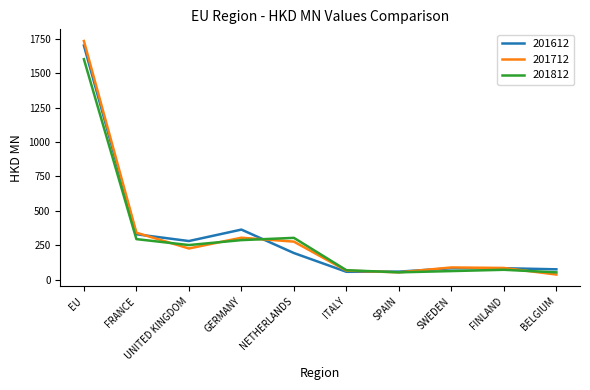

What are all the series names shown in the legend?

201612, 201712, 201812